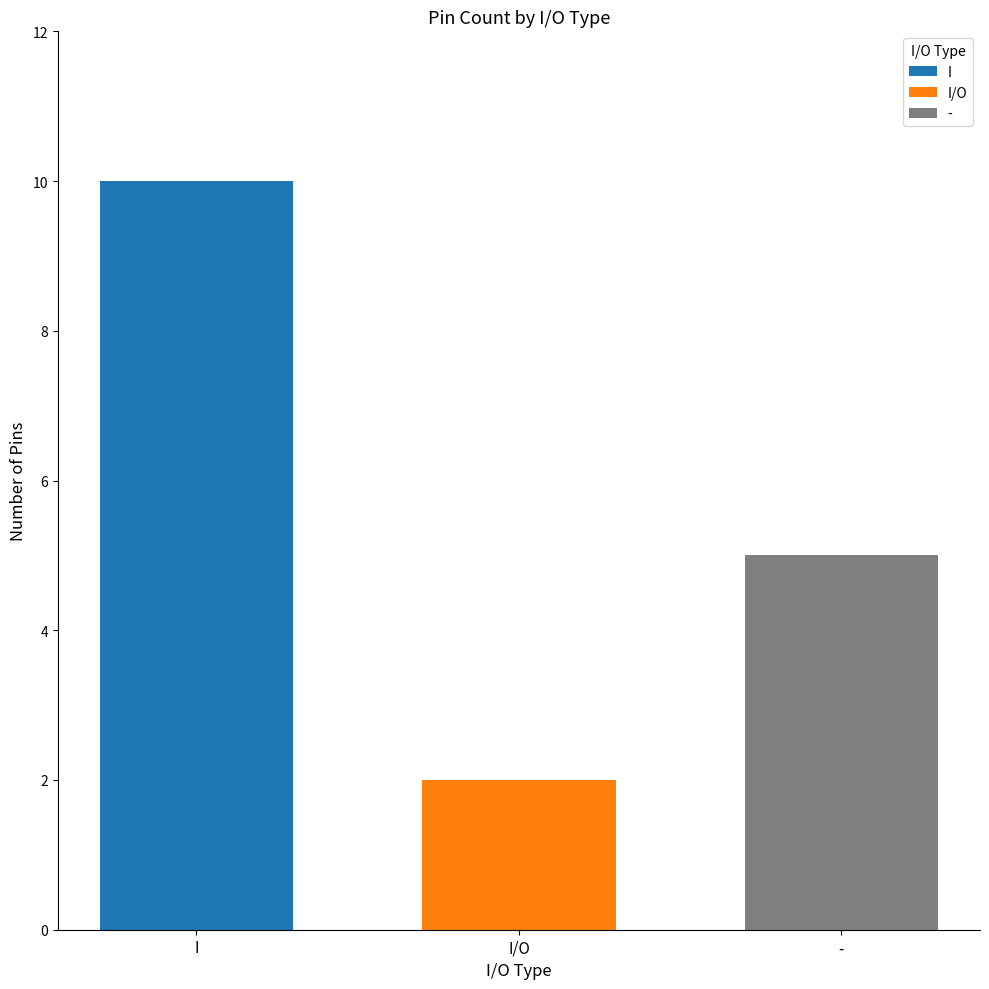

True or false: I has a value of 10 at I/O.

True